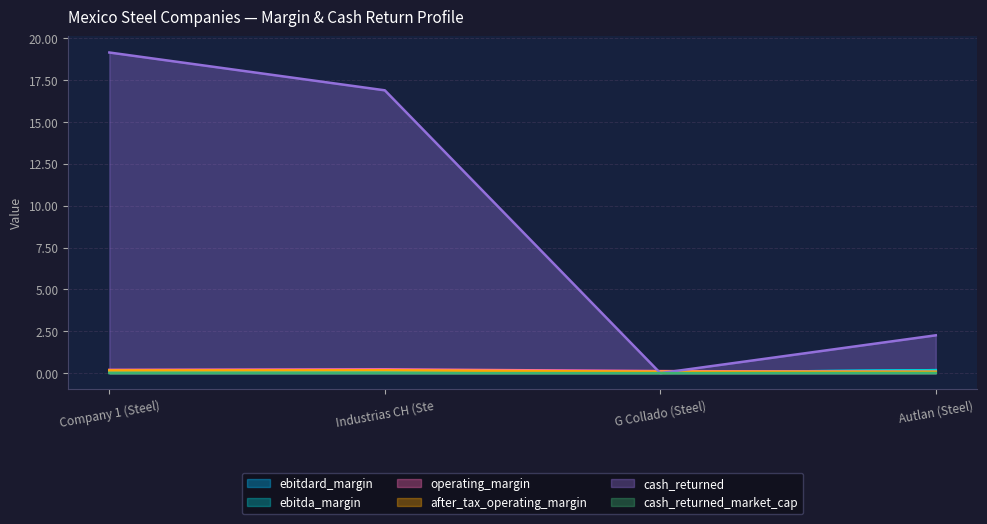

How many data points in cash_returned are above 16?

2